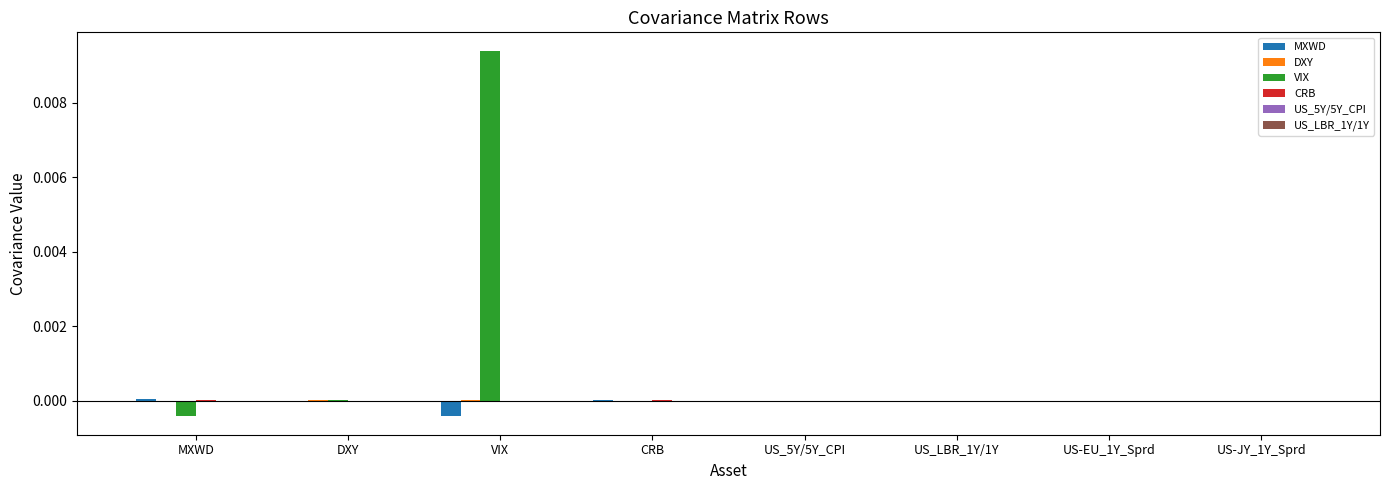

Is it true that VIX equals 0.0 at VIX?

True